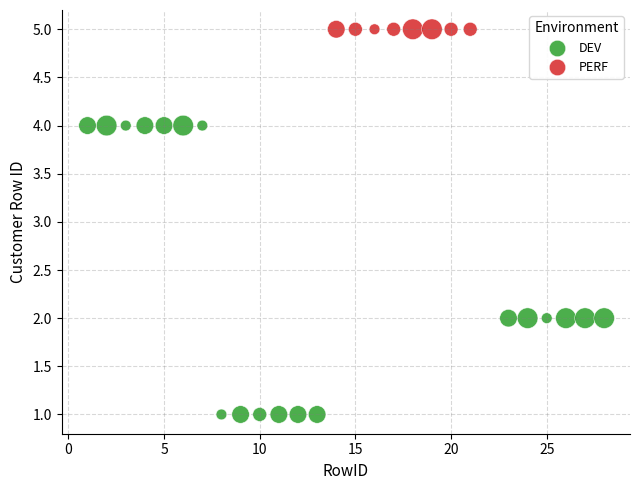

Which series contains the lowest Y value?

DEV